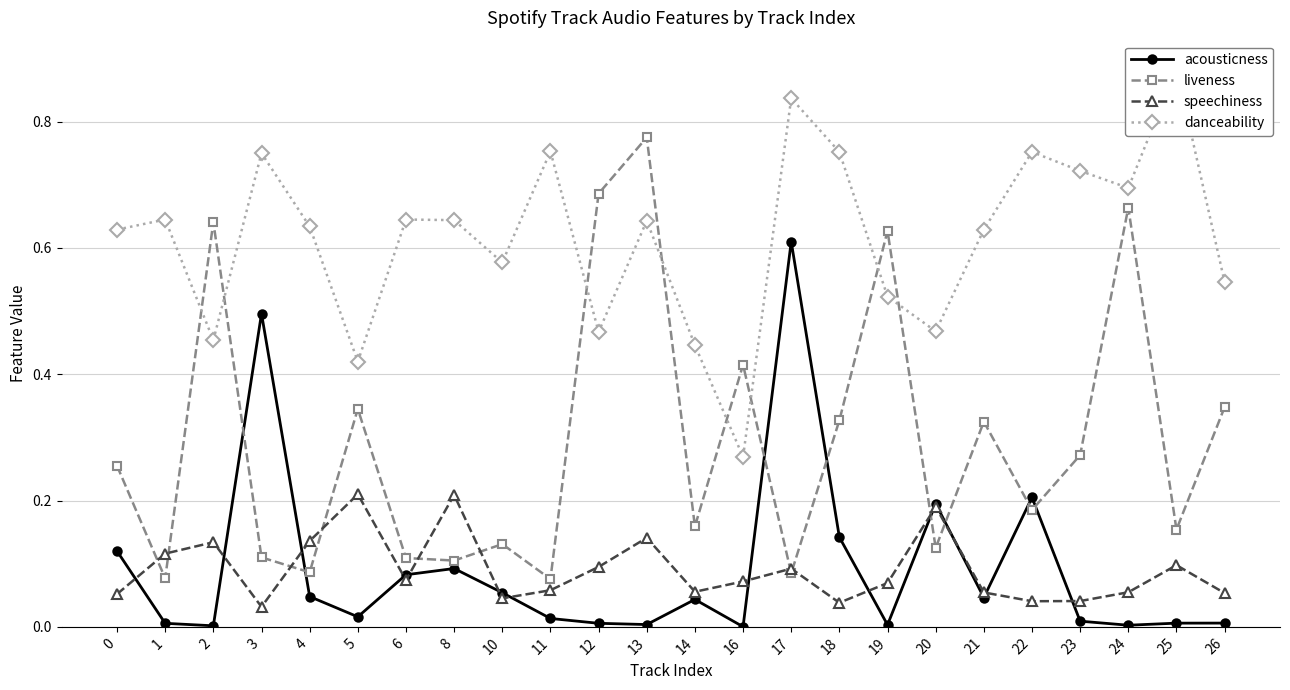

Rank the categories by speechiness value from lowest to highest.

3, 18, 22, 23, 10, 0, 26, 21, 24, 14, 11, 19, 16, 6, 17, 12, 25, 1, 2, 4, 13, 20, 8, 5